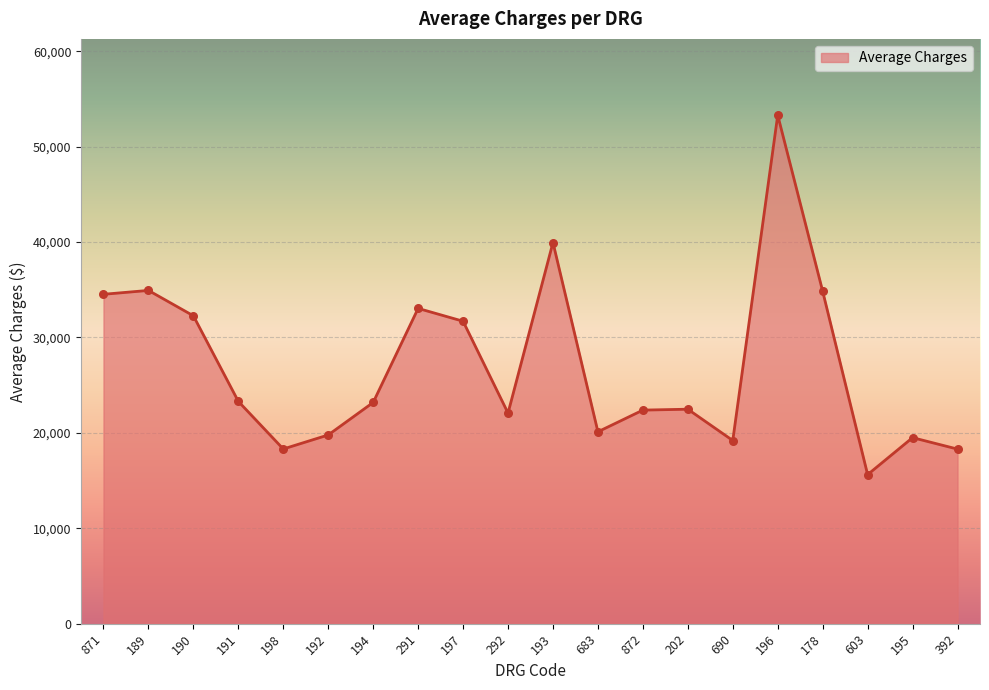

What is the change in value from 198 to 192?

+1470.1